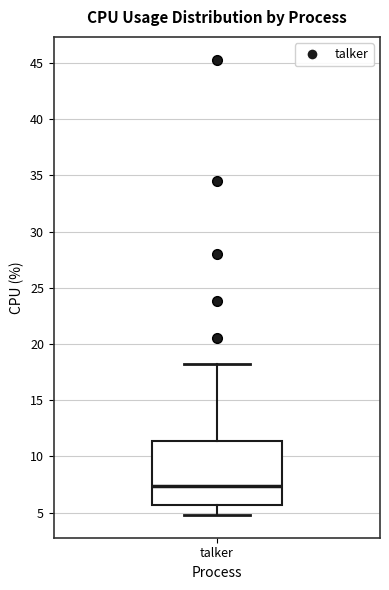

Transcribe this box plot: give where the median line is, the range the box spans, and where the two whiskers end, as read against the y-axis. The values are not printed on the chart, so give them approximately, as read against the axis.

median 7.5, box 5.5 to 11.5, whiskers 5.0 to 18.0